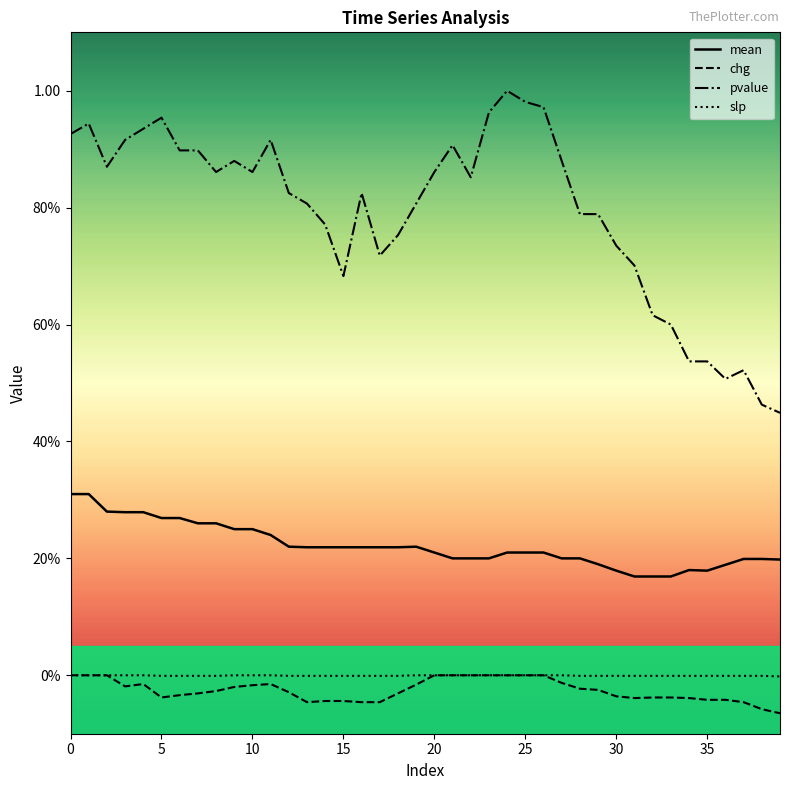

What are all the series names shown in the legend?

mean, chg, pvalue, slp